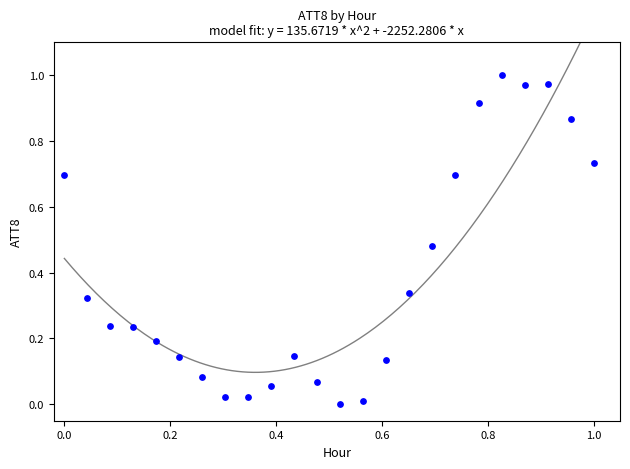

How many points are shown in the scatter plot?

24